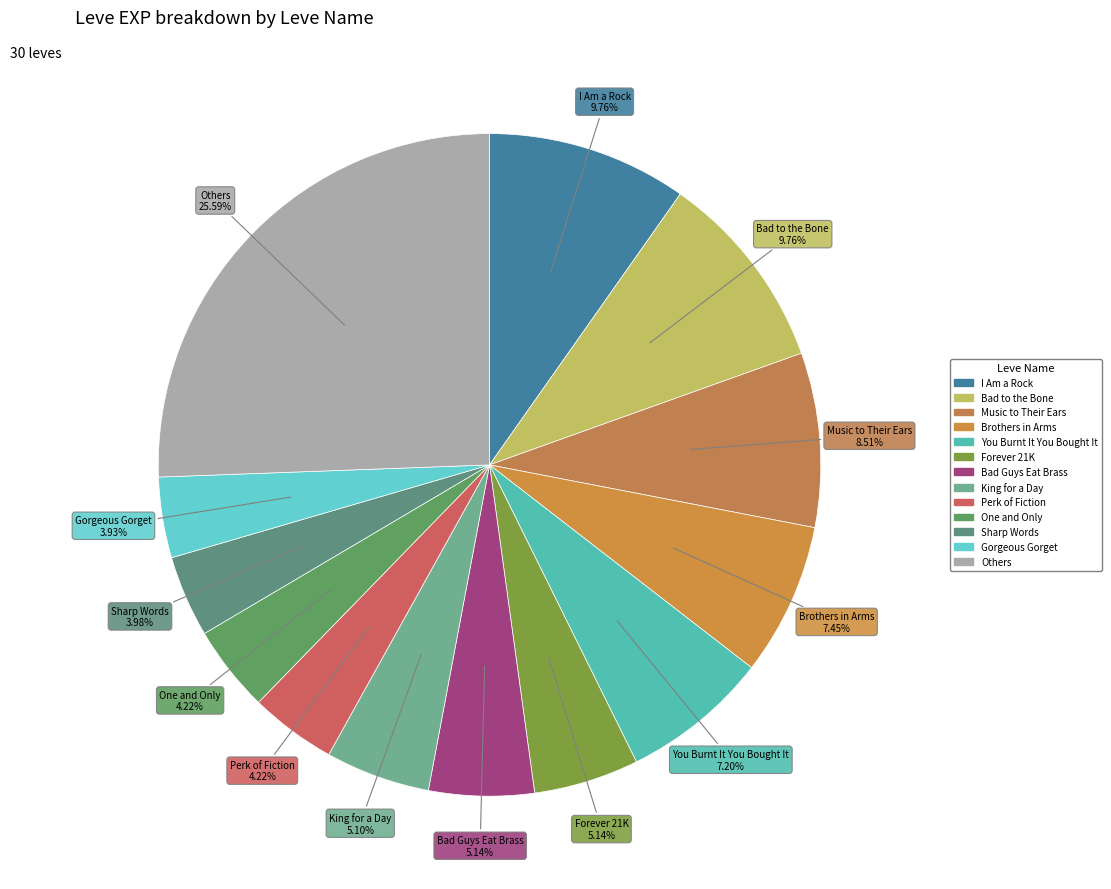

How many slices are in this pie chart?

13